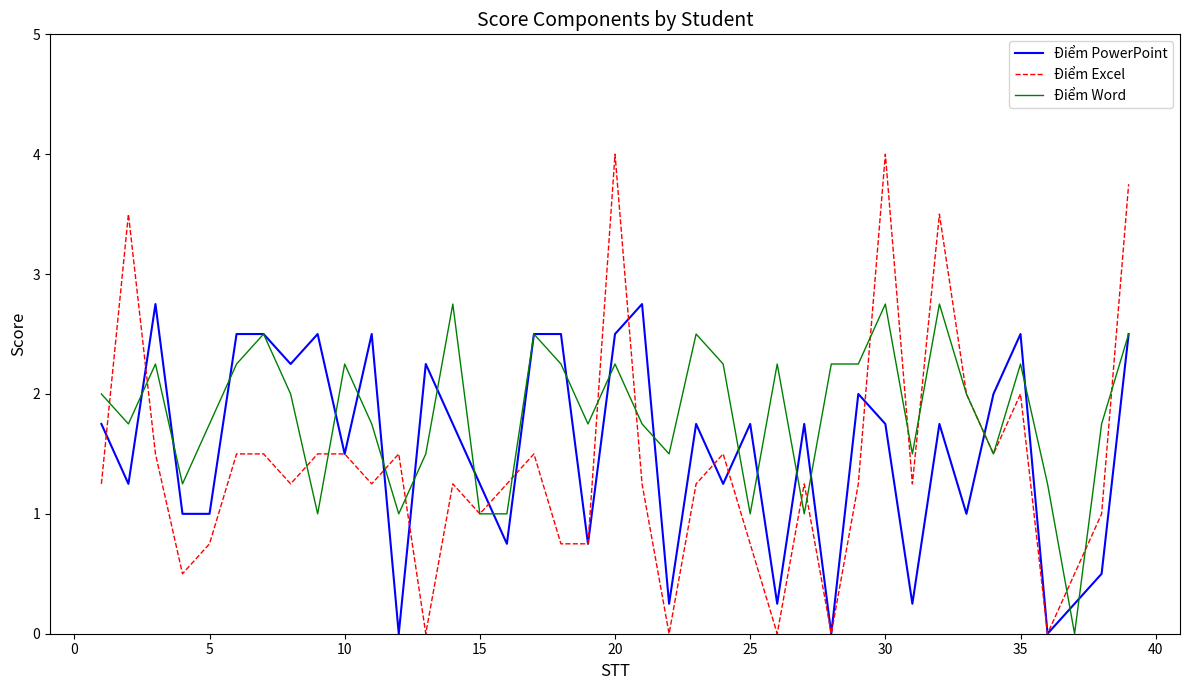

Which series has the largest range (max minus min)?

Điểm Excel